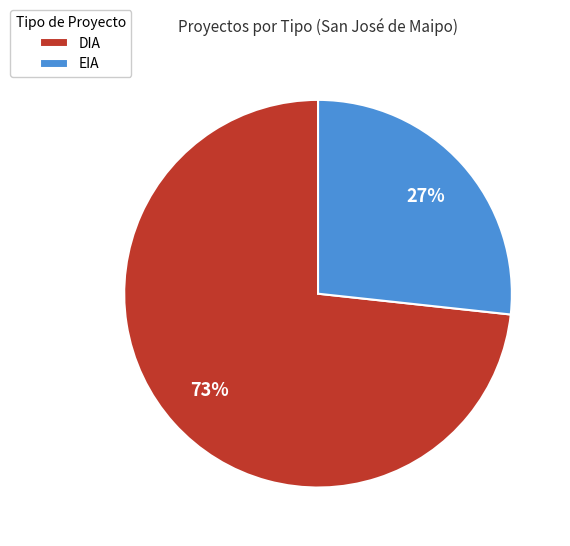

Combined, do DIA and EIA account for over 50%?

Yes